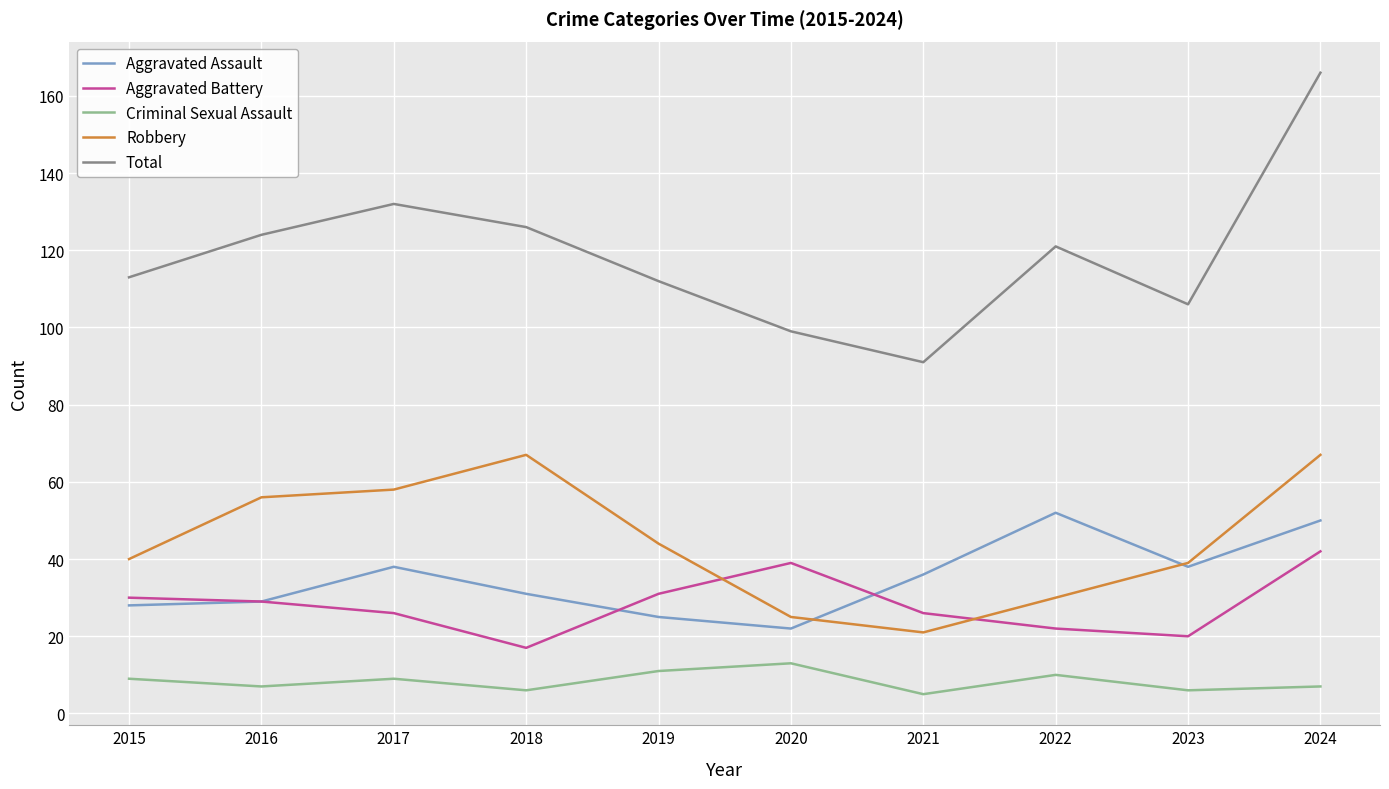

The Total series shows 57 at 2017. True or false?

False